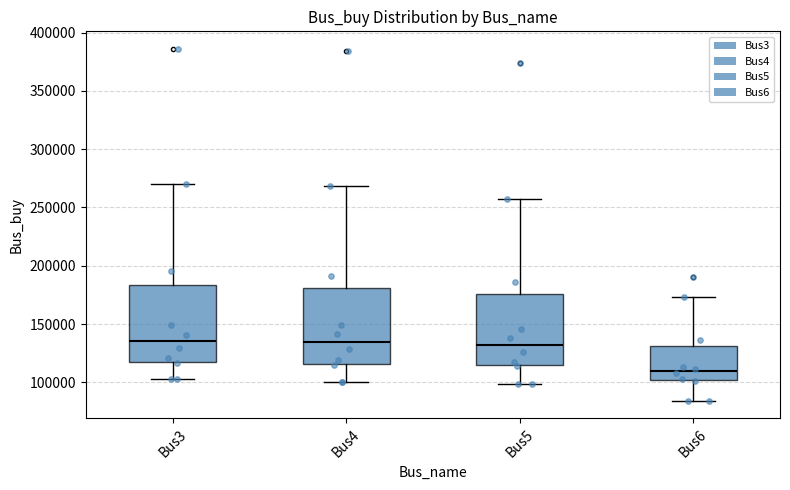

Reading left to right, transcribe this box plot: for each box, give where its median line is, the range the box spans, and where its two whiskers end, as read against the y-axis. The values are not printed on the chart, so give them approximately, as read against the axis.

Bus3: median 135000, box 120000 to 185000, whiskers 100000 to 270000
Bus4: median 135000, box 115000 to 180000, whiskers 100000 to 270000
Bus5: median 130000, box 115000 to 175000, whiskers 100000 to 255000
Bus6: median 110000, box 100000 to 130000, whiskers 85000 to 175000